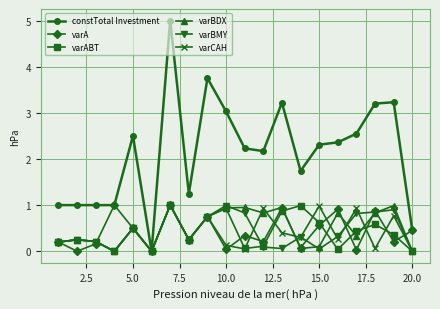

What are all the series names shown in the legend?

constTotal Investment, varA, varABT, varBDX, varBMY, varCAH